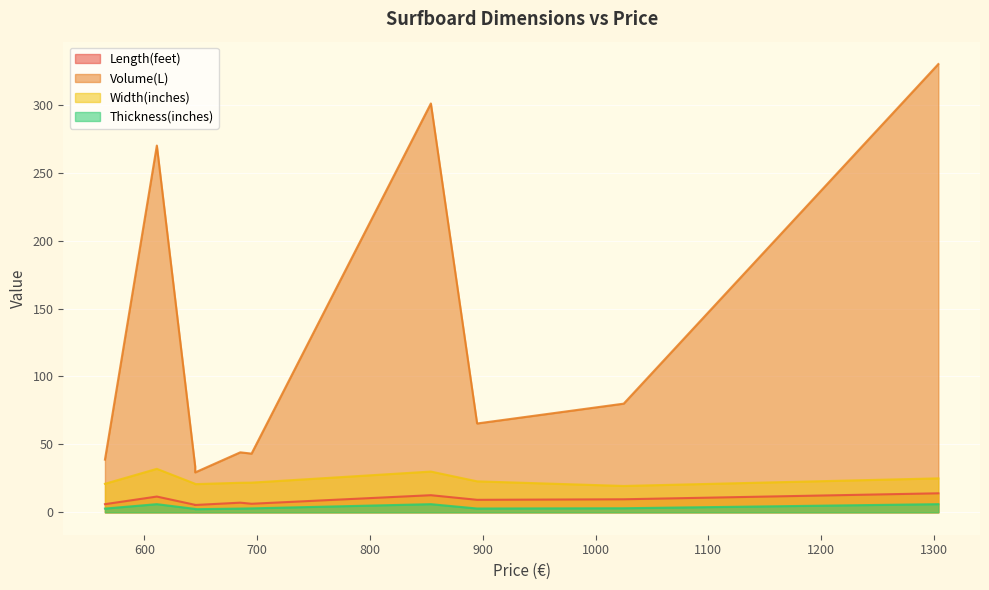

The Thickness(inches) series shows 3.0 at 1025. True or false?

True